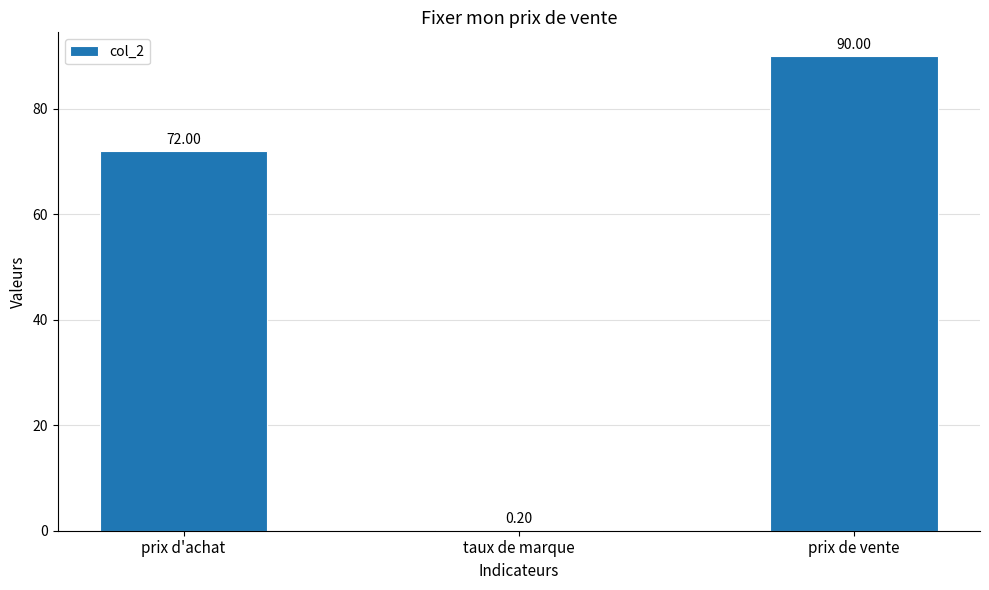

Are the bars grouped side by side (vs. stacked)?

No